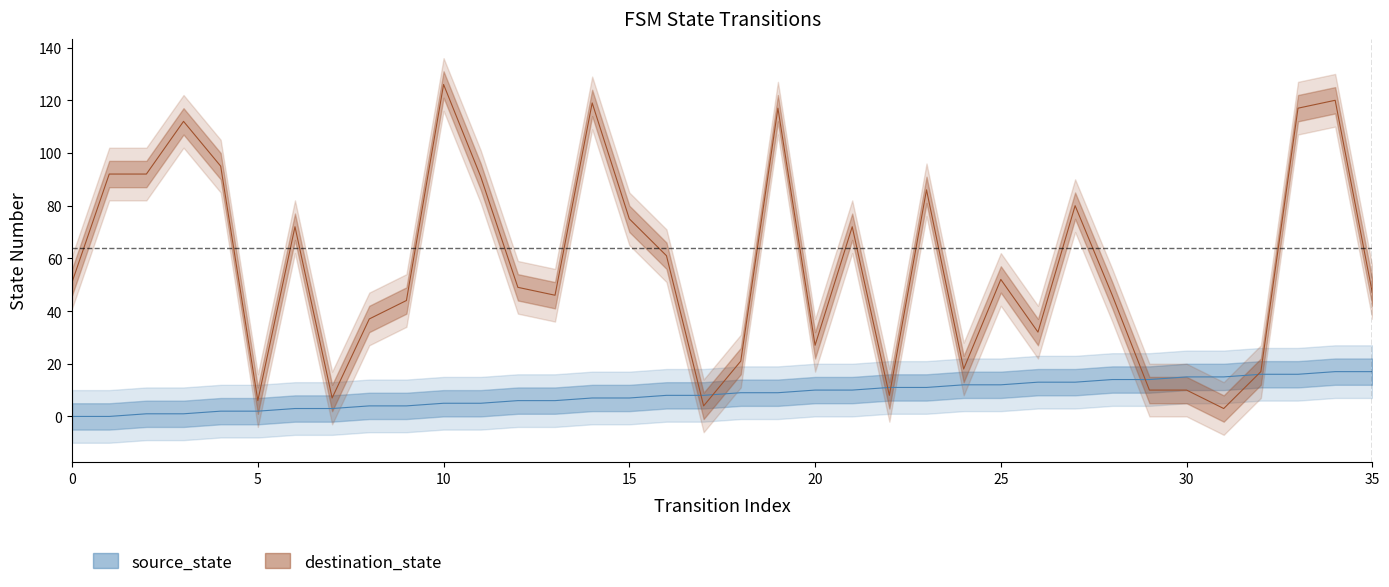

At how many categories does at least one series exceed 75?

12